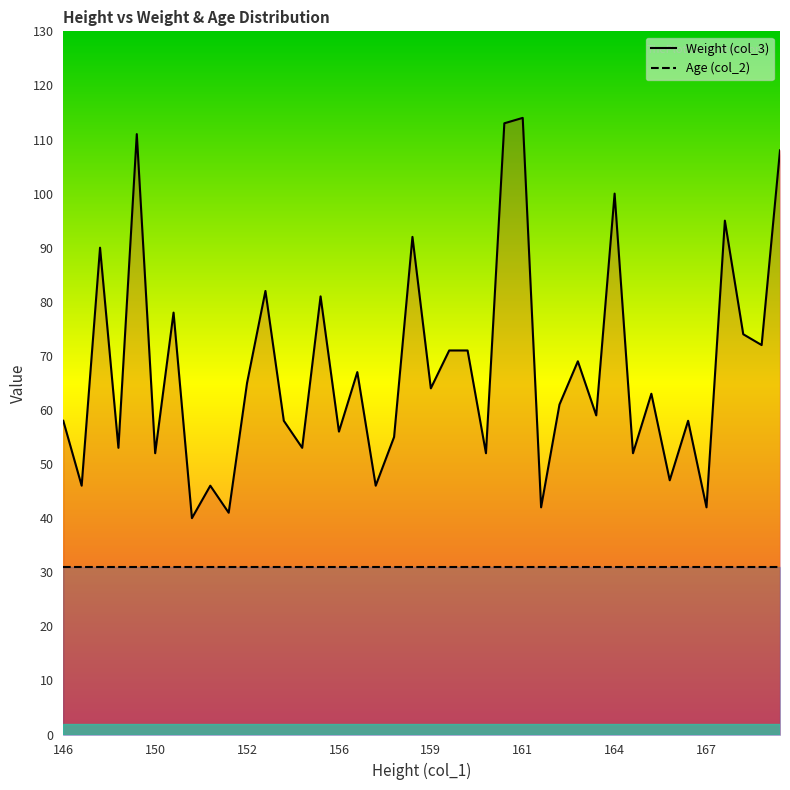

In Weight (col_3), how many points are higher than both neighbors (excluding endpoints)?

14